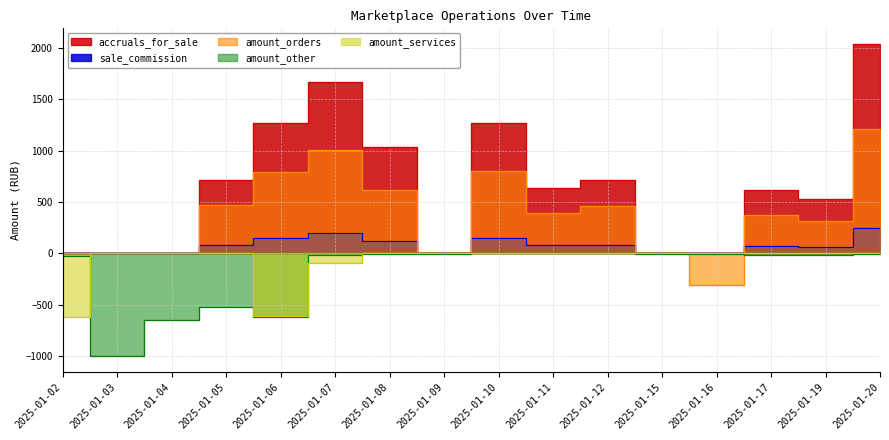

How many lines are shown in the chart?

5